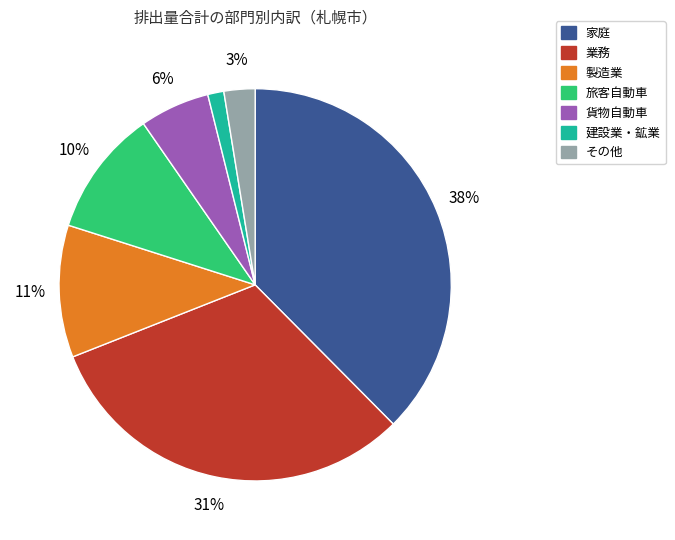

To the nearest percent, what is the combined percentage of 家庭 and 建設業・鉱業?

39%